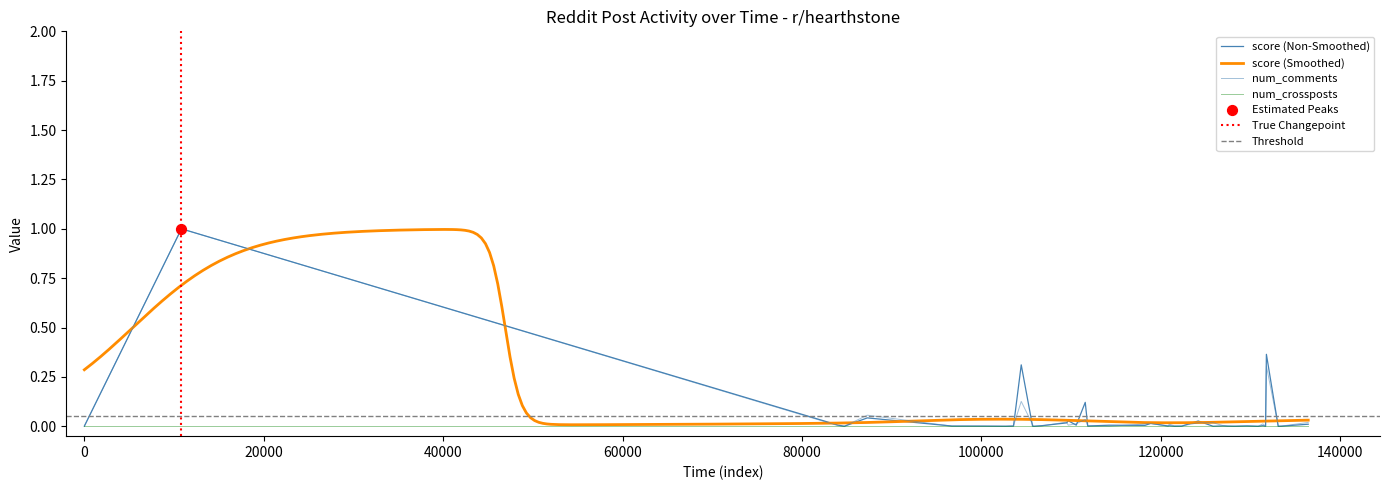

Which series has the largest Y range (max minus min)?

score